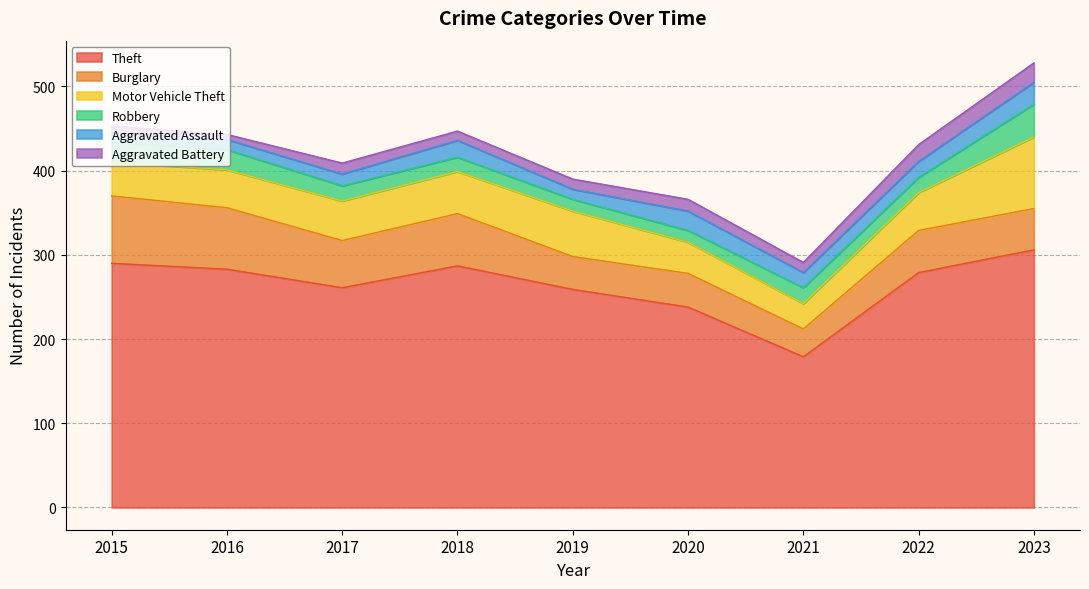

Where is the first local minimum for Burglary?

2017